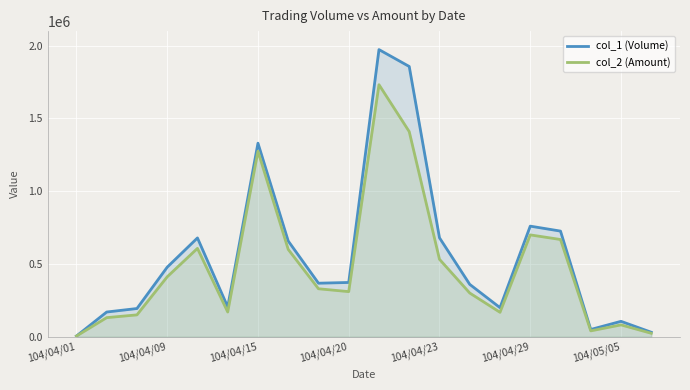

At which category is the sum across all series the highest?

10